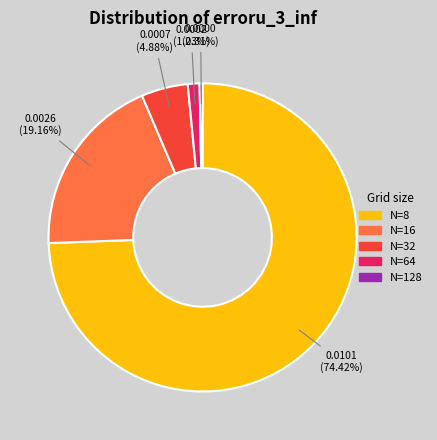

To the nearest percent, what is the average slice percentage?

20%